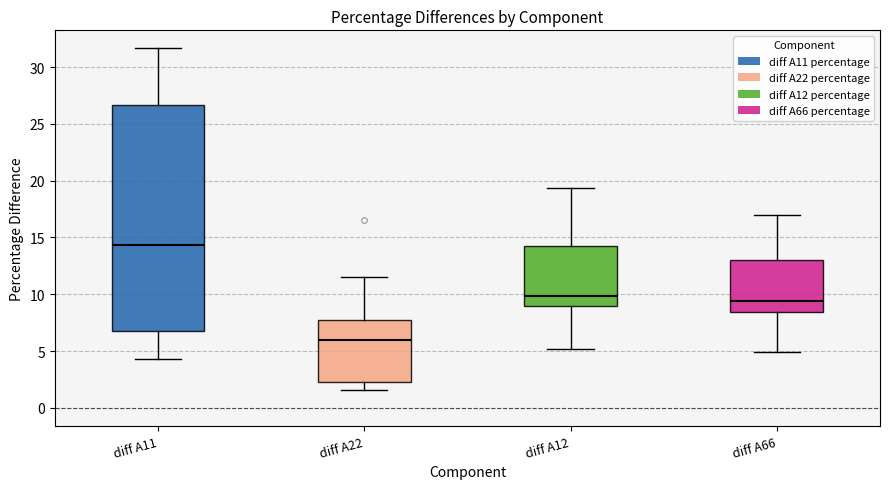

Where is the lower edge of the box for diff A11 on the y-axis? The values are not printed on the chart, so give them approximately, as read against the axis.

6.5